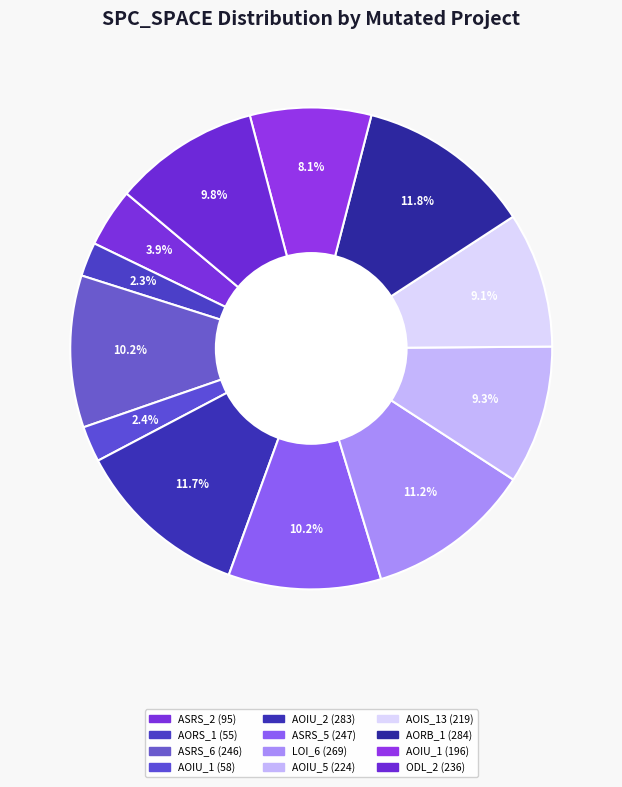

How many segments does this pie chart have?

12